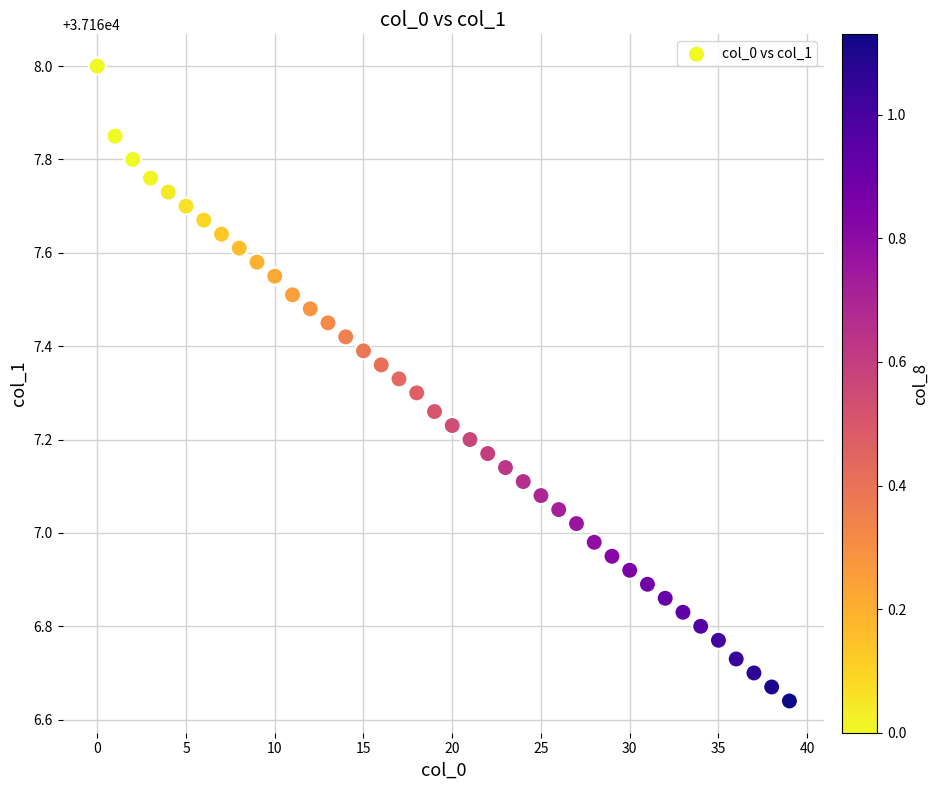

What is the range of Y values (max minus min)?

1.4